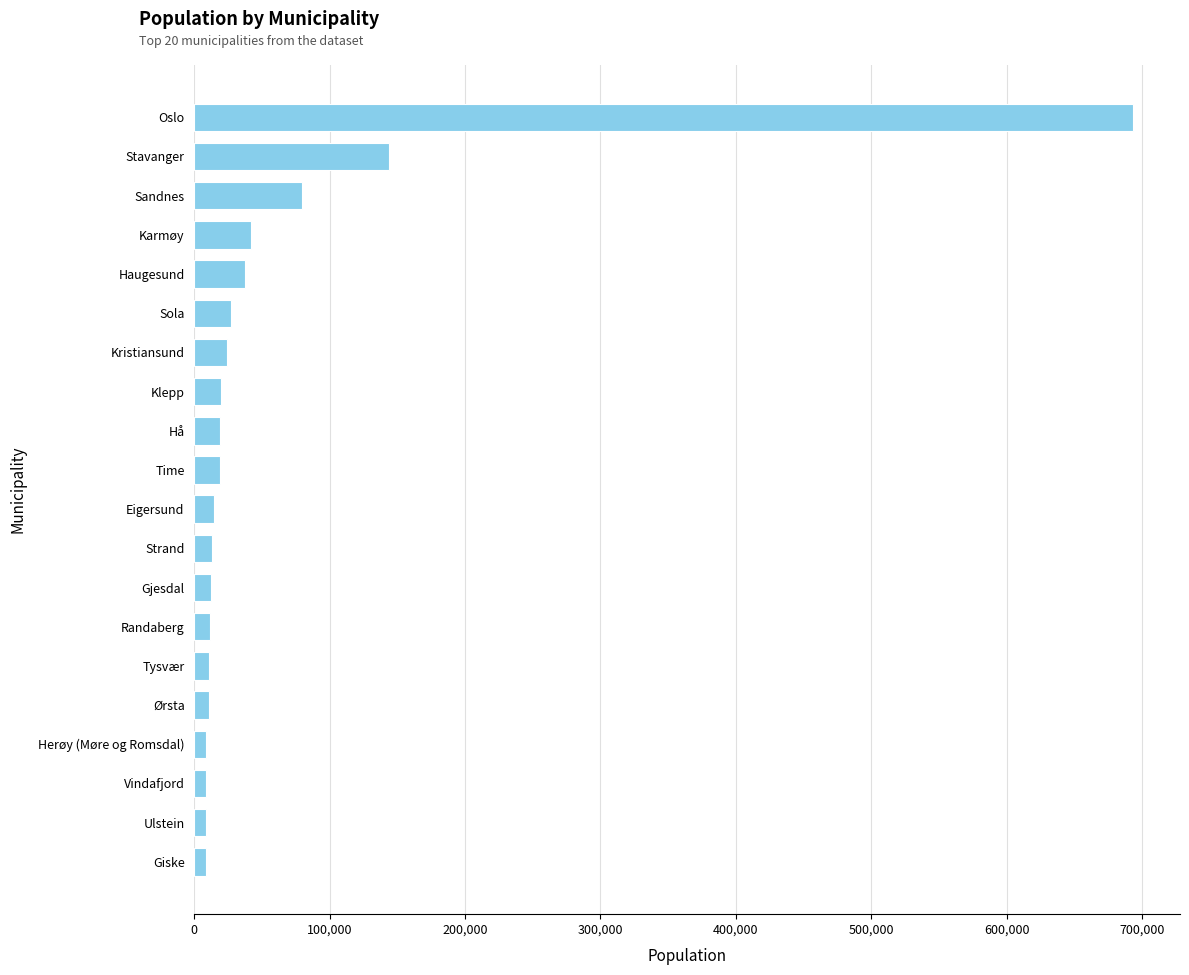

What is the maximum value shown in the chart?

693494